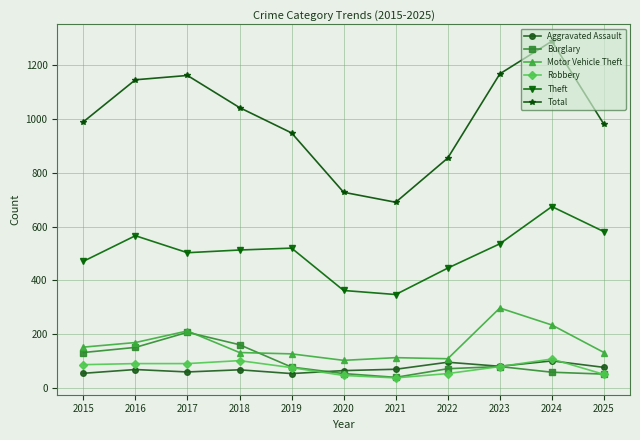

True or false: Total and Burglary cross at least once.

False